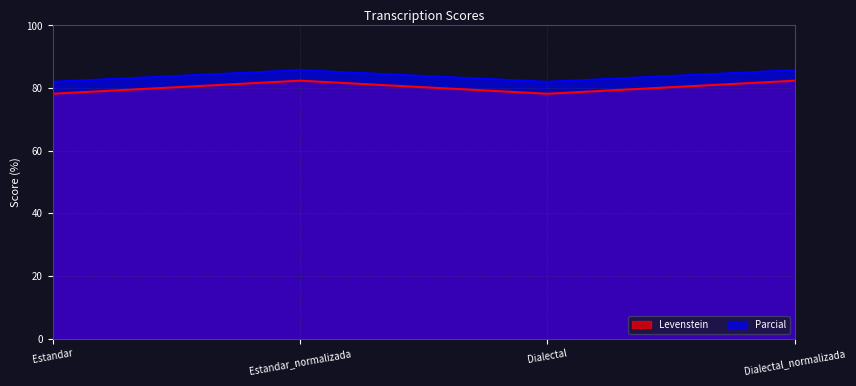

In Levenstein, how many points are lower than both neighbors (excluding endpoints)?

1